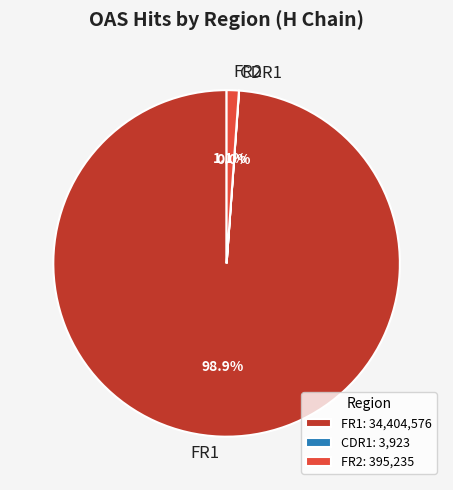

Is the sum of FR1 and FR2 greater than half?

Yes